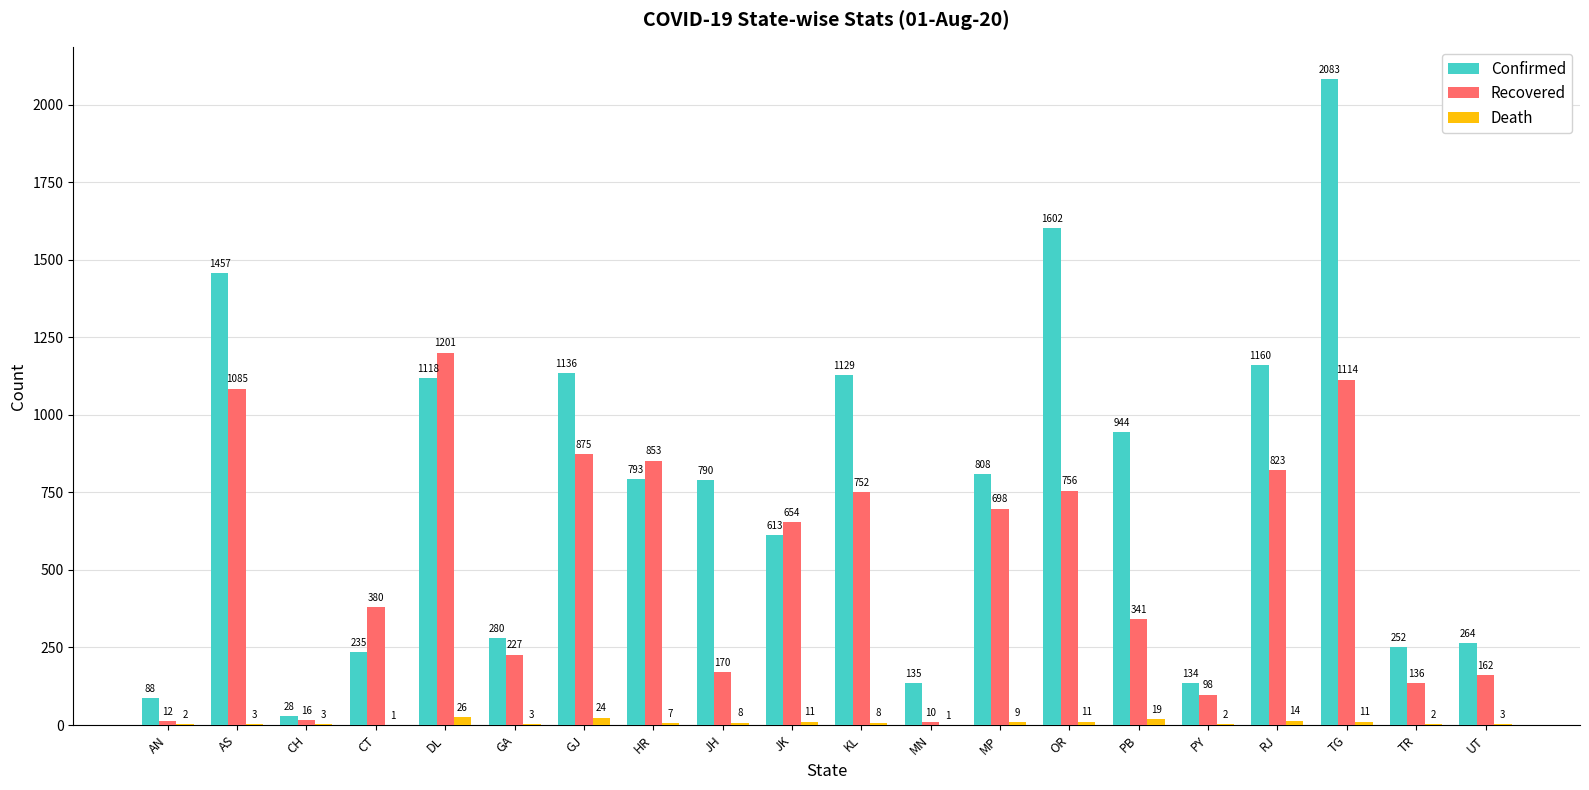

The value of Recovered at RJ is 1176. True or false?

False